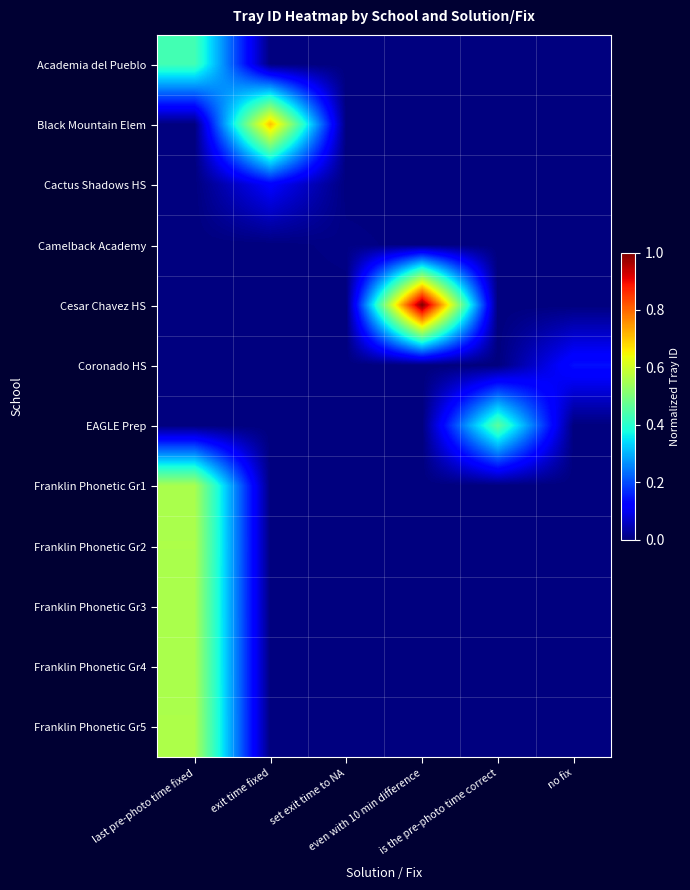

Rank the series by their maximum value, from highest to lowest.

Cesar Chavez HS, Black Mountain Elem, Franklin Phonetic Gr5, Franklin Phonetic Gr2, Franklin Phonetic Gr4, Franklin Phonetic Gr1, Franklin Phonetic Gr3, EAGLE Prep, Academia del Pueblo, Coronado HS, Cactus Shadows HS, Camelback Academy